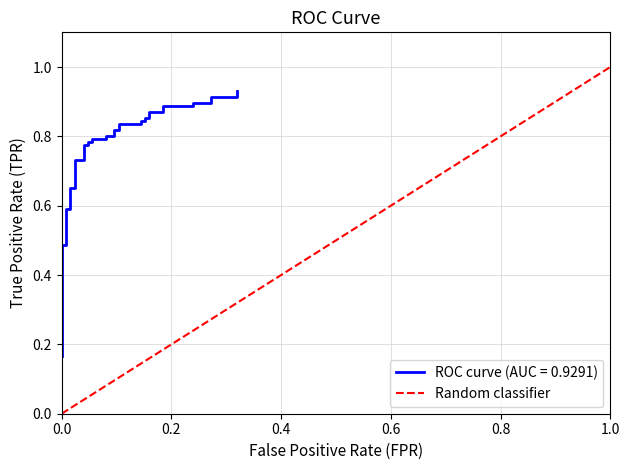

What is the difference between the maximum and minimum values?

1.0